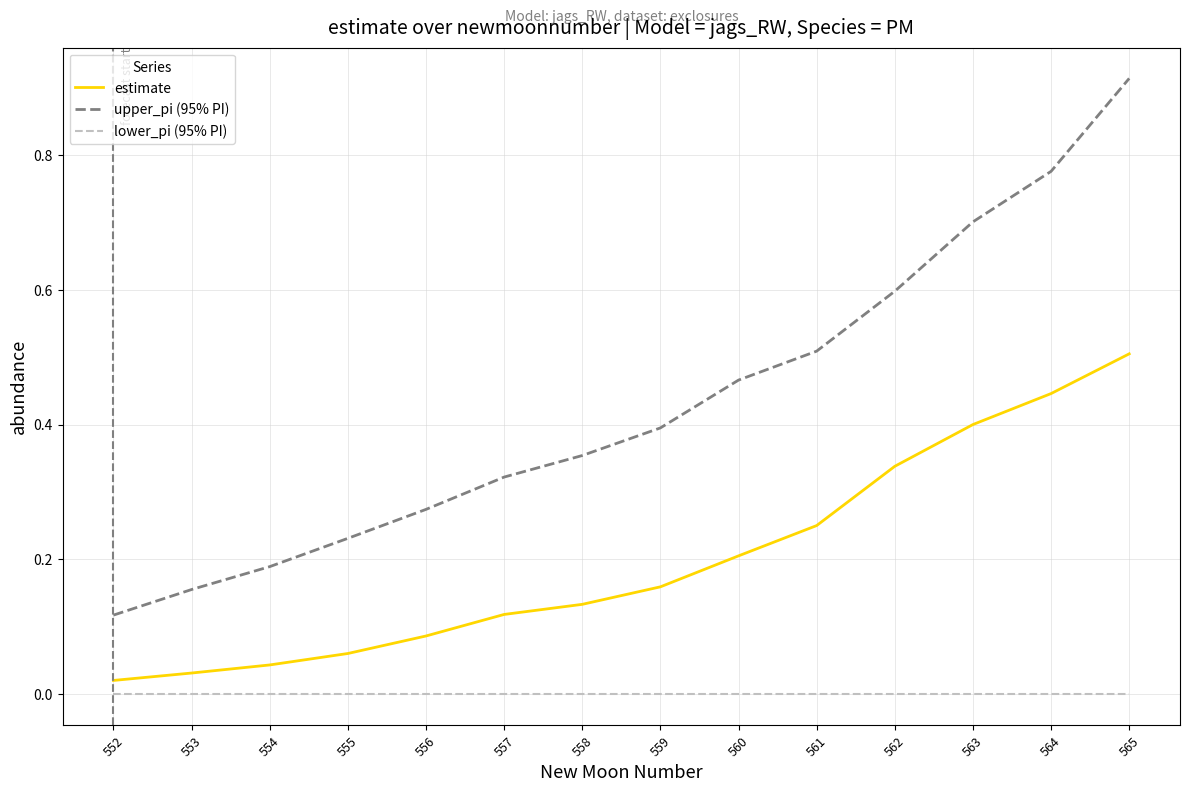

Which series changed the most between 554 and 559?

upper_pi (95% PI)